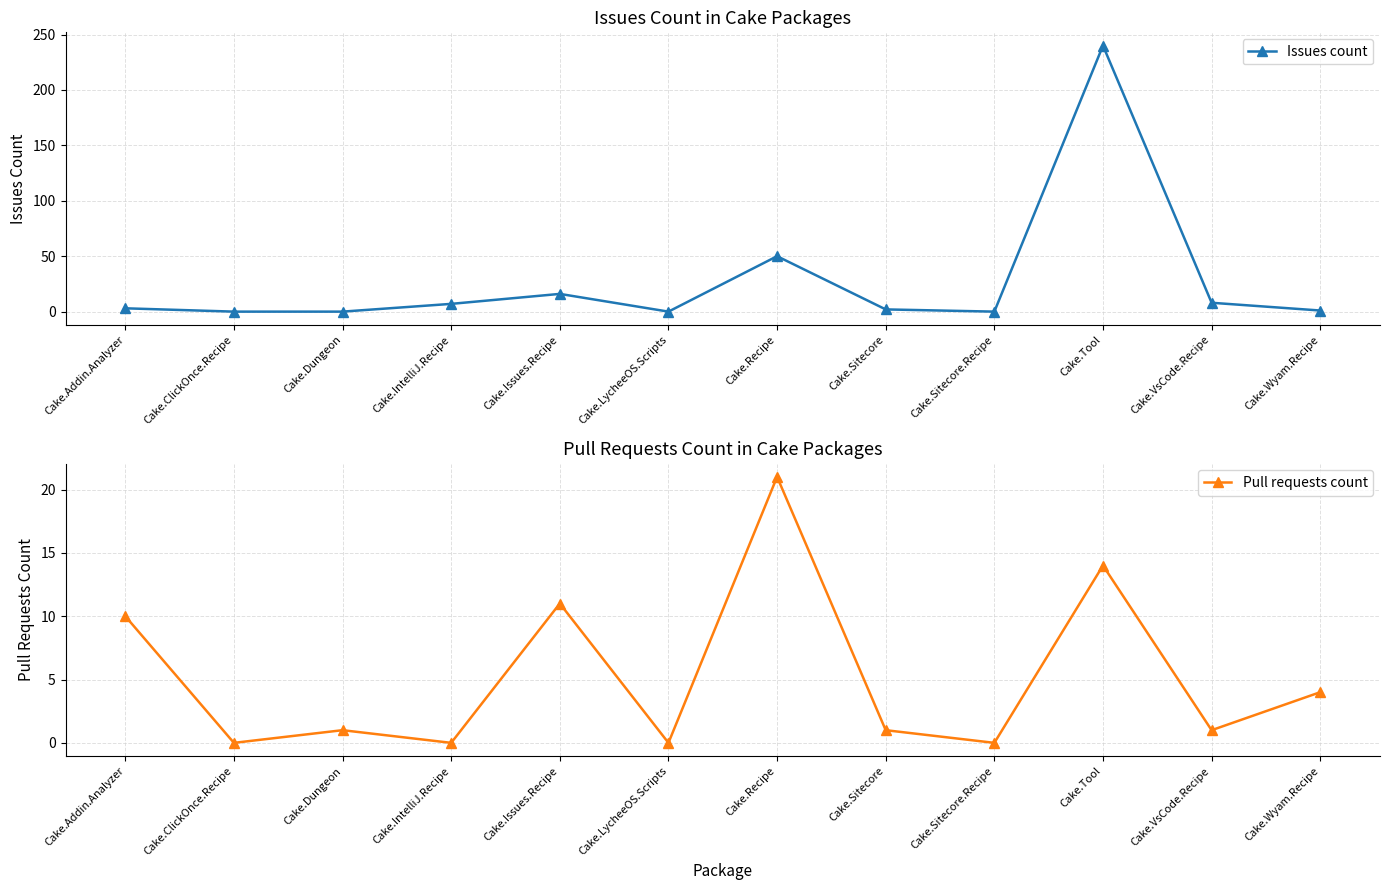

Is it true that Issues count equals 2 at Cake.Sitecore?

True